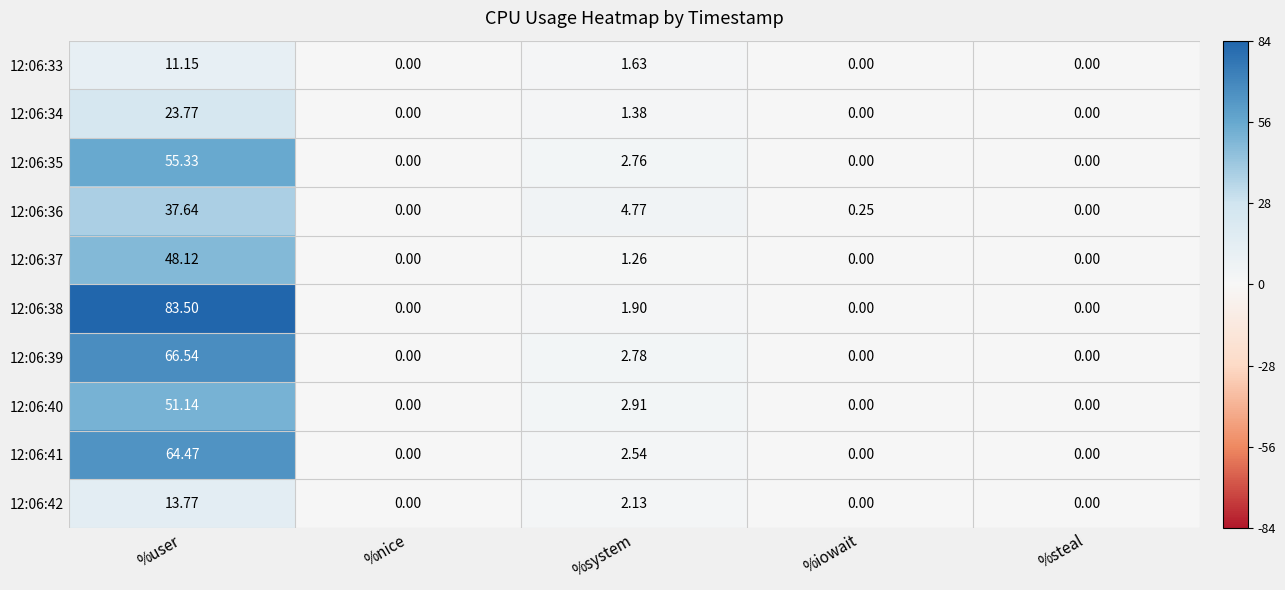

At which category is the sum across all series the highest?

%user